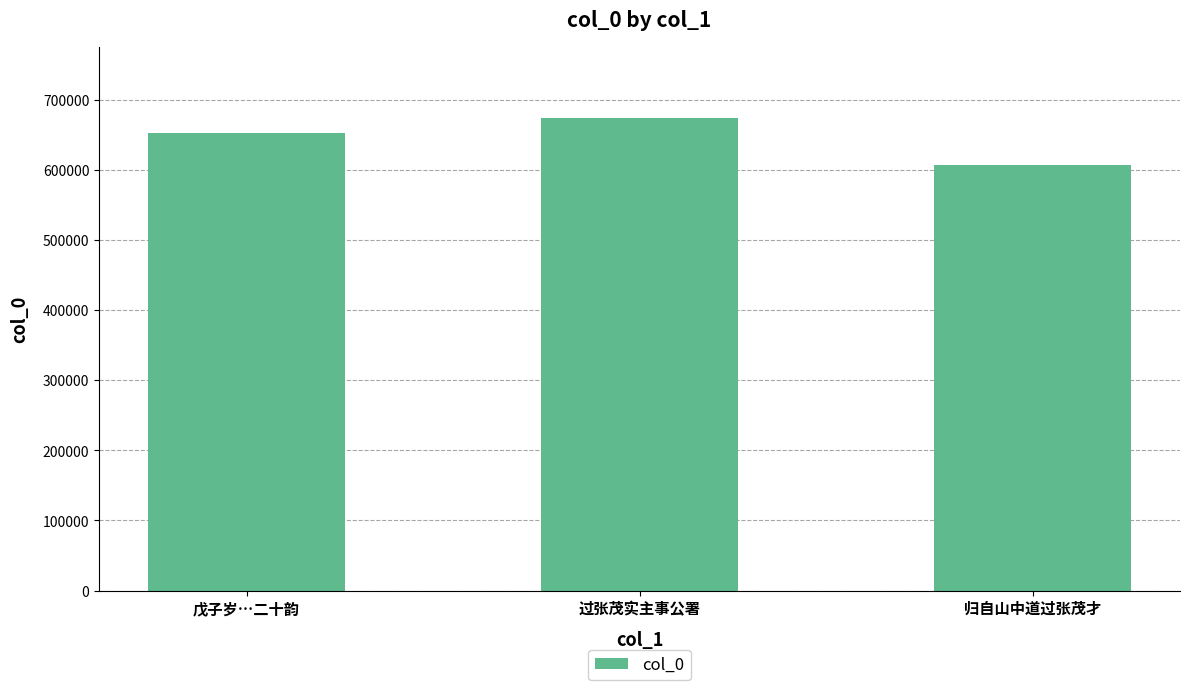

What is the maximum value shown in the chart?

674039